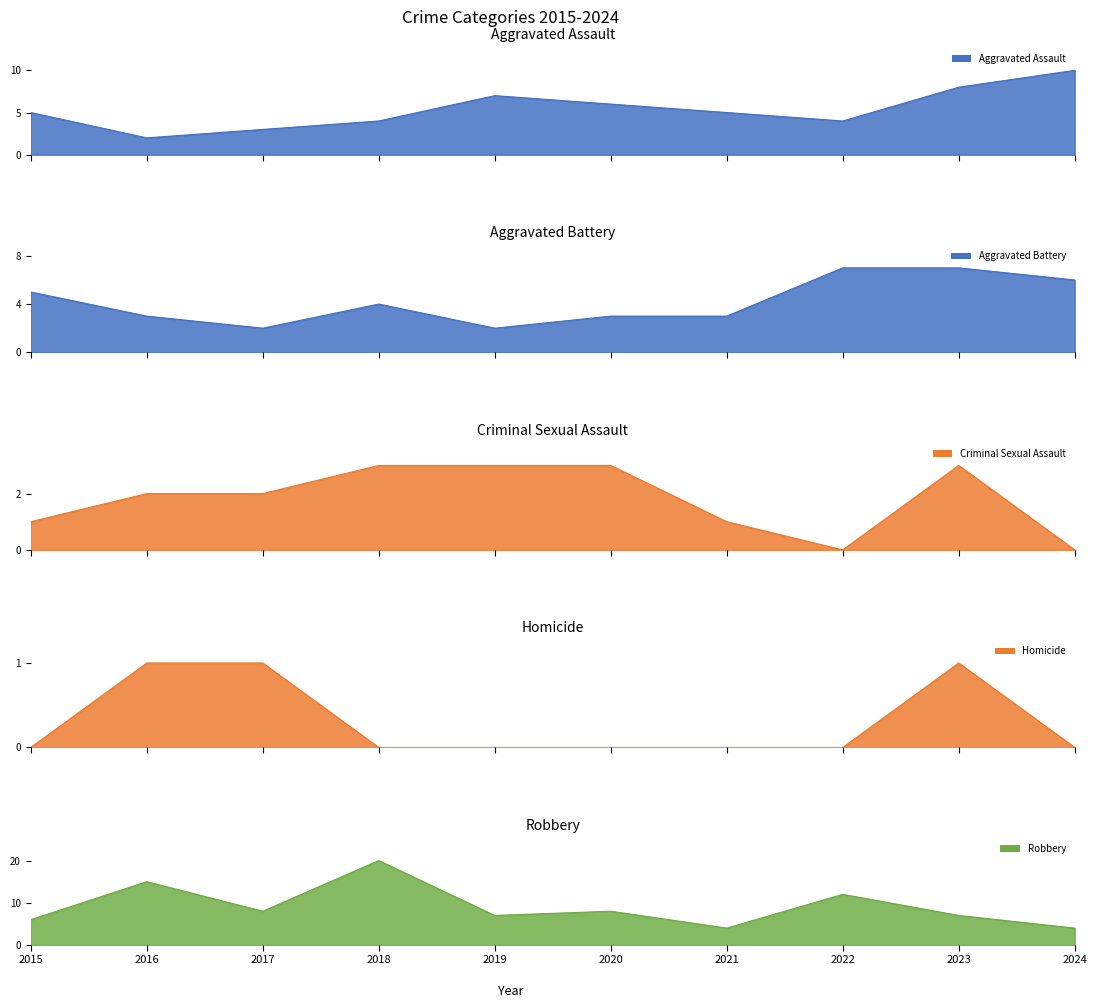

What is the difference between the maximum and second lowest values in the Robbery series?

16